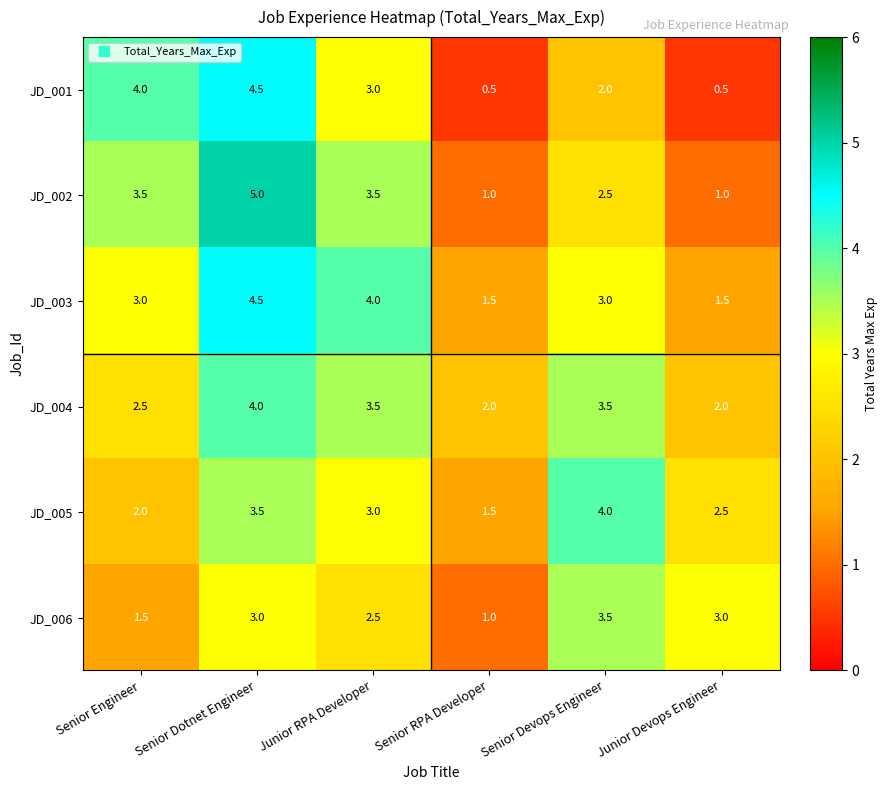

Where is JD_006 nearest to the value 2?

Senior Engineer